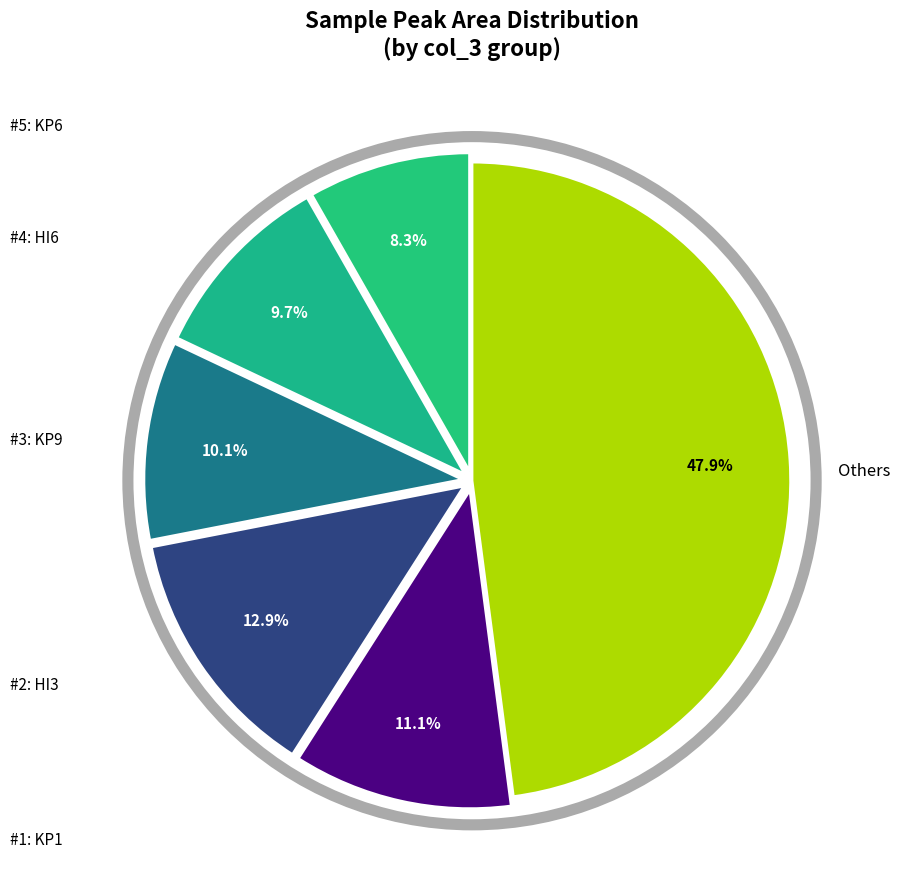

How many segments does this pie chart have?

6